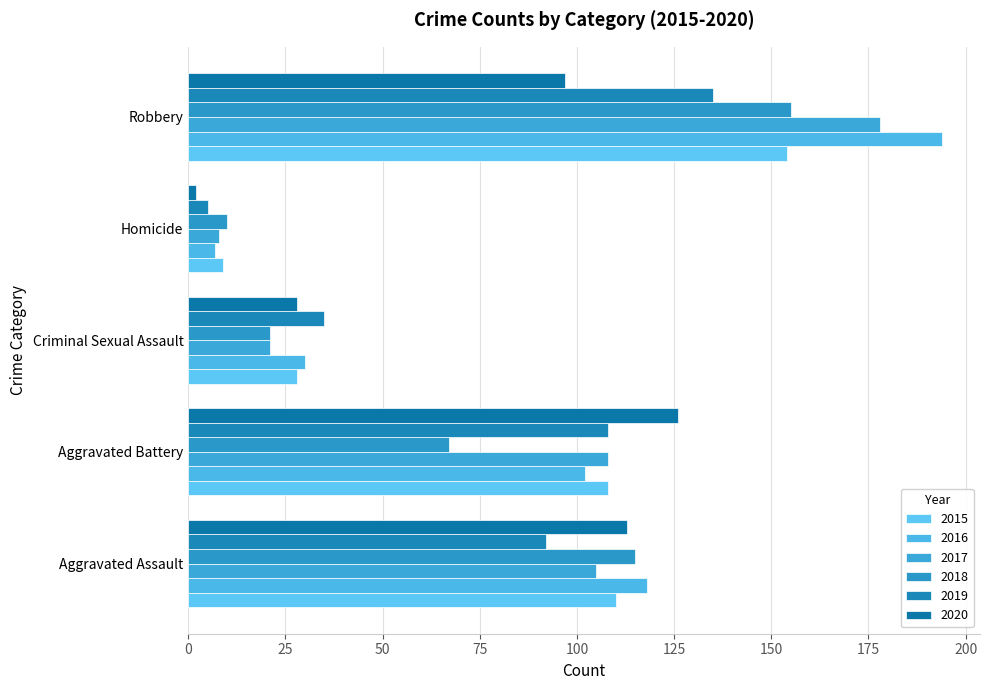

What is the sum of all 2018 values?

368